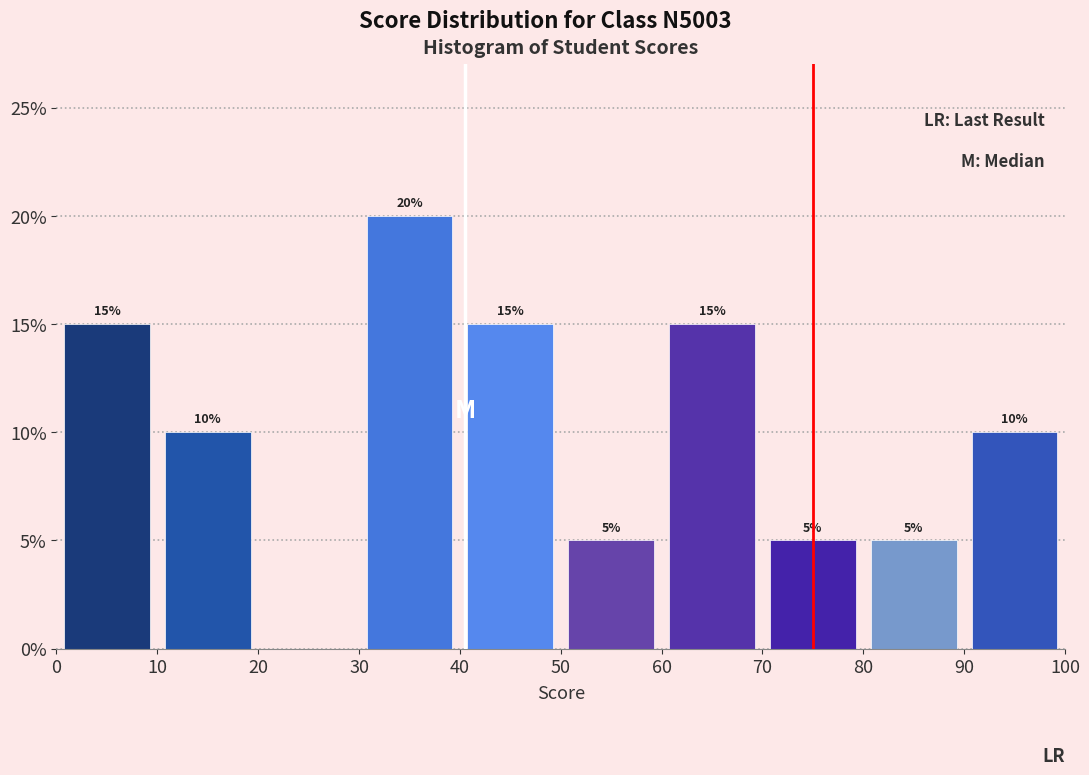

Over which range of the x-axis is the bar tallest?

30 to 40